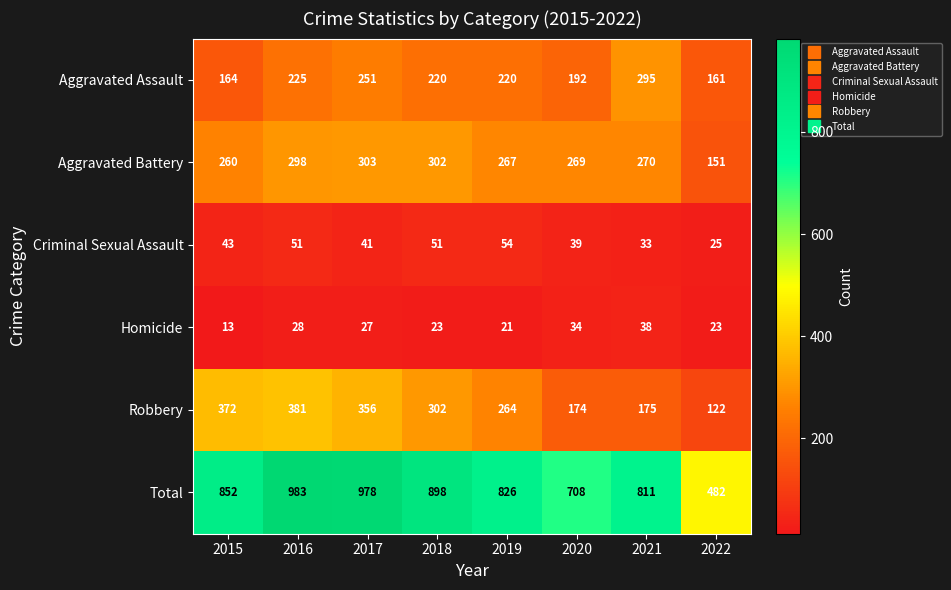

Count the number of categories in the chart.

8